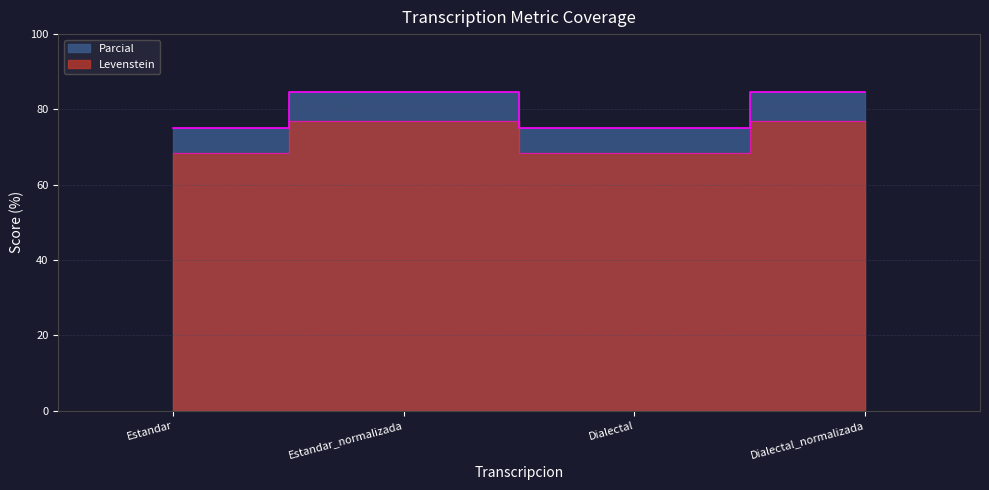

In Levenstein, how many points are higher than both neighbors (excluding endpoints)?

1